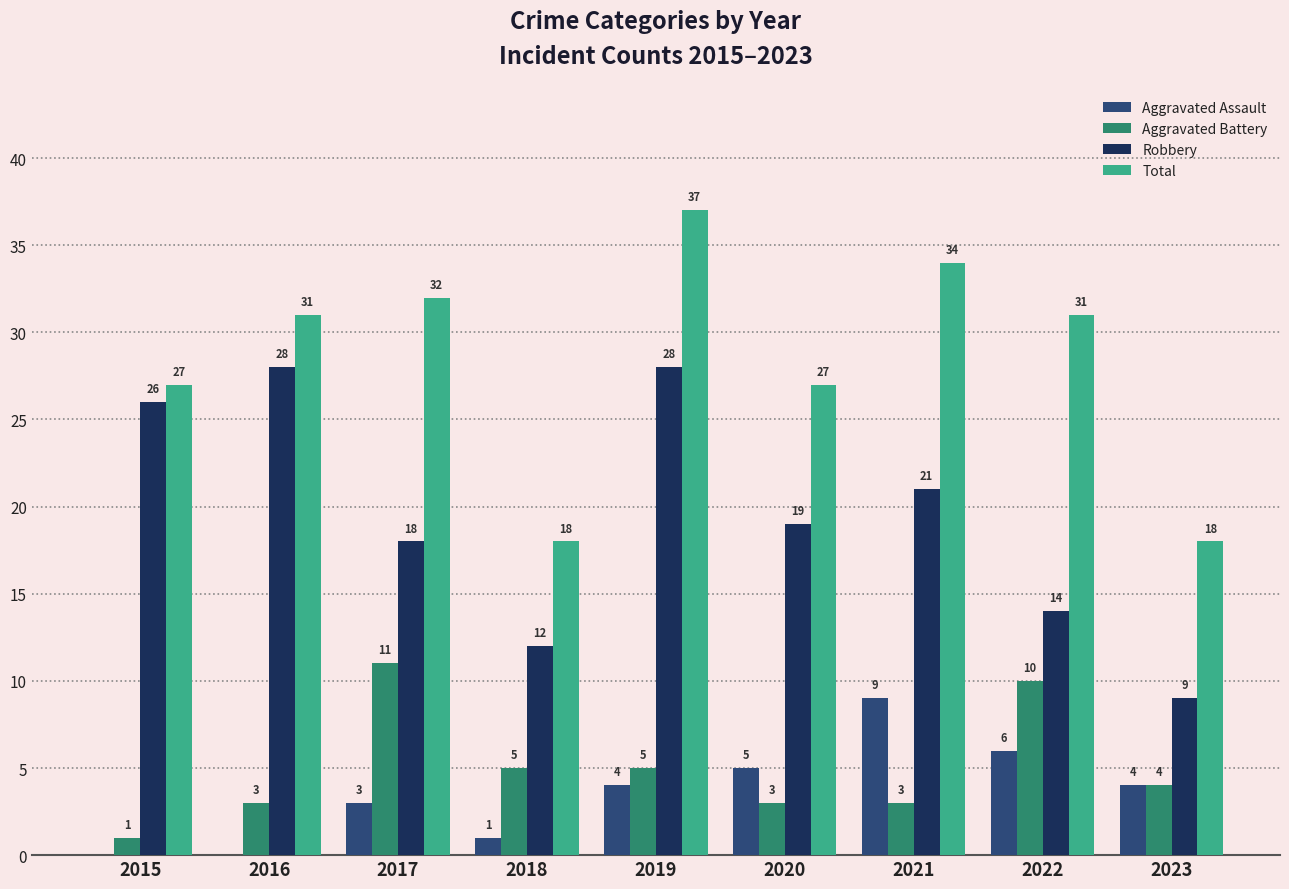

Which series changed the most between 2016 and 2020?

Robbery